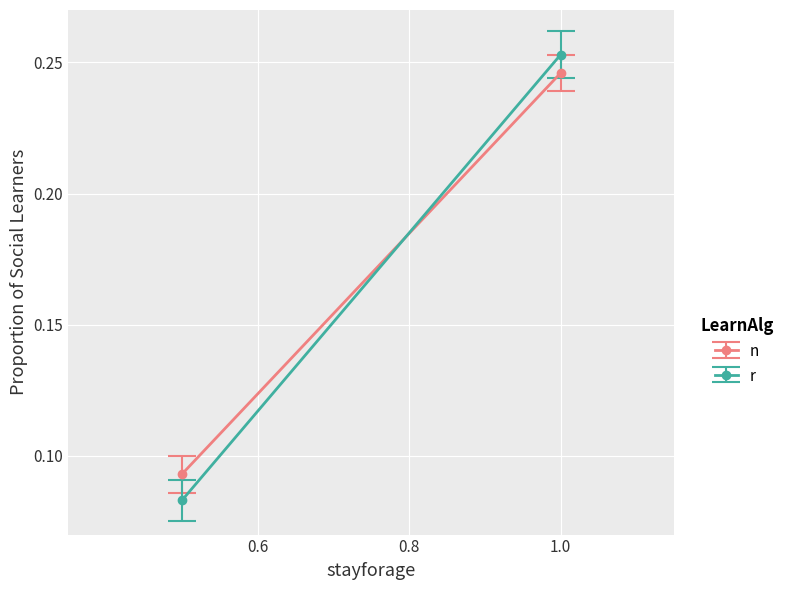

What is the average value of the r series?

0.2